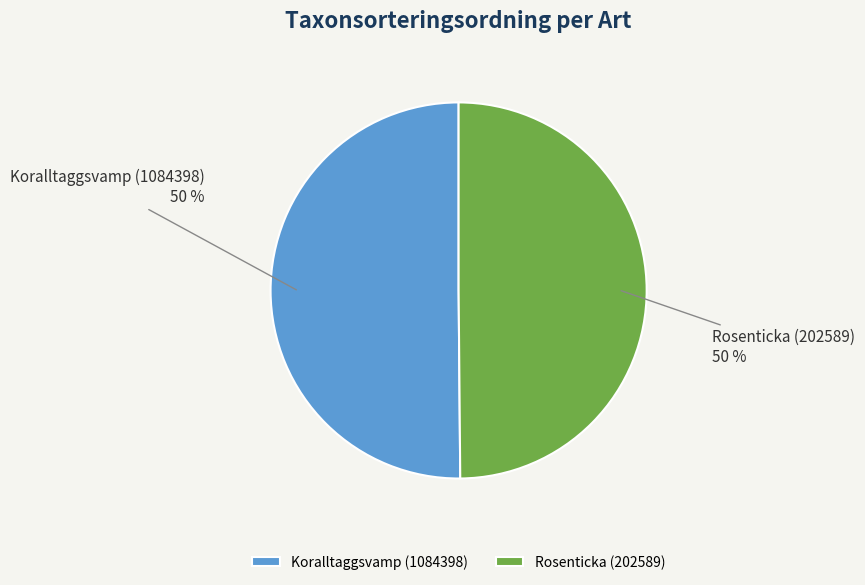

To the nearest percent, what is the combined percentage of Koralltaggsvamp (1084398) and Rosenticka (202589)?

100%